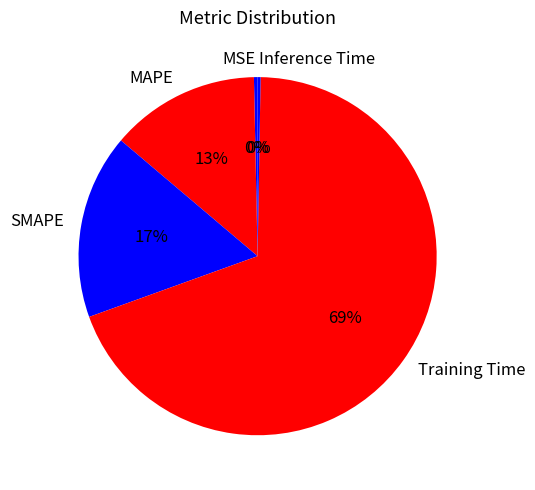

Is it true that MSE is 11% of the pie?

False